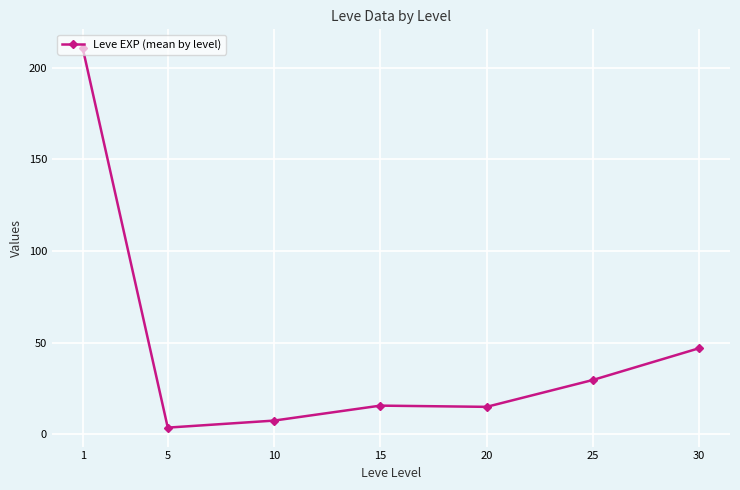

The value at 10 is 7.5. True or false?

True